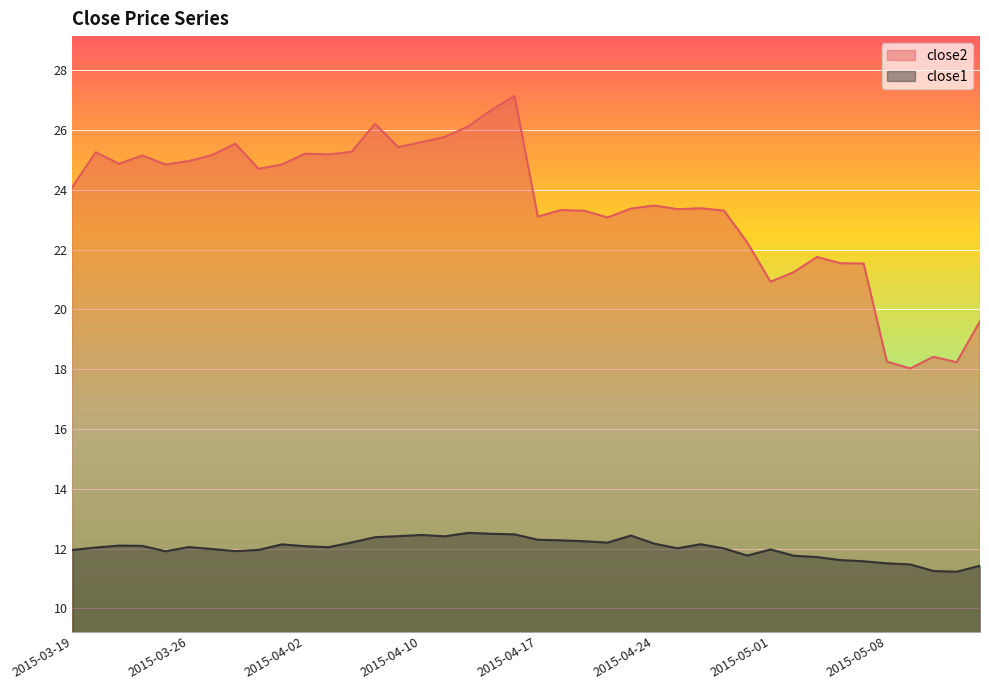

The close2 series shows 36.5 at 2015-05-05. True or false?

False